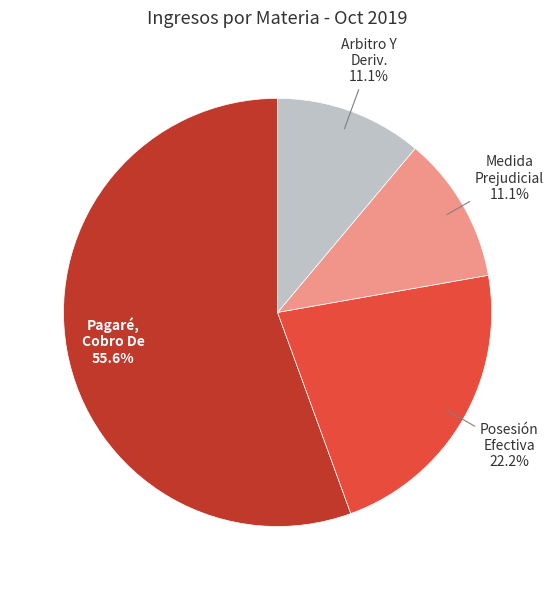

Is there any slice that represents more than half of the pie?

Yes